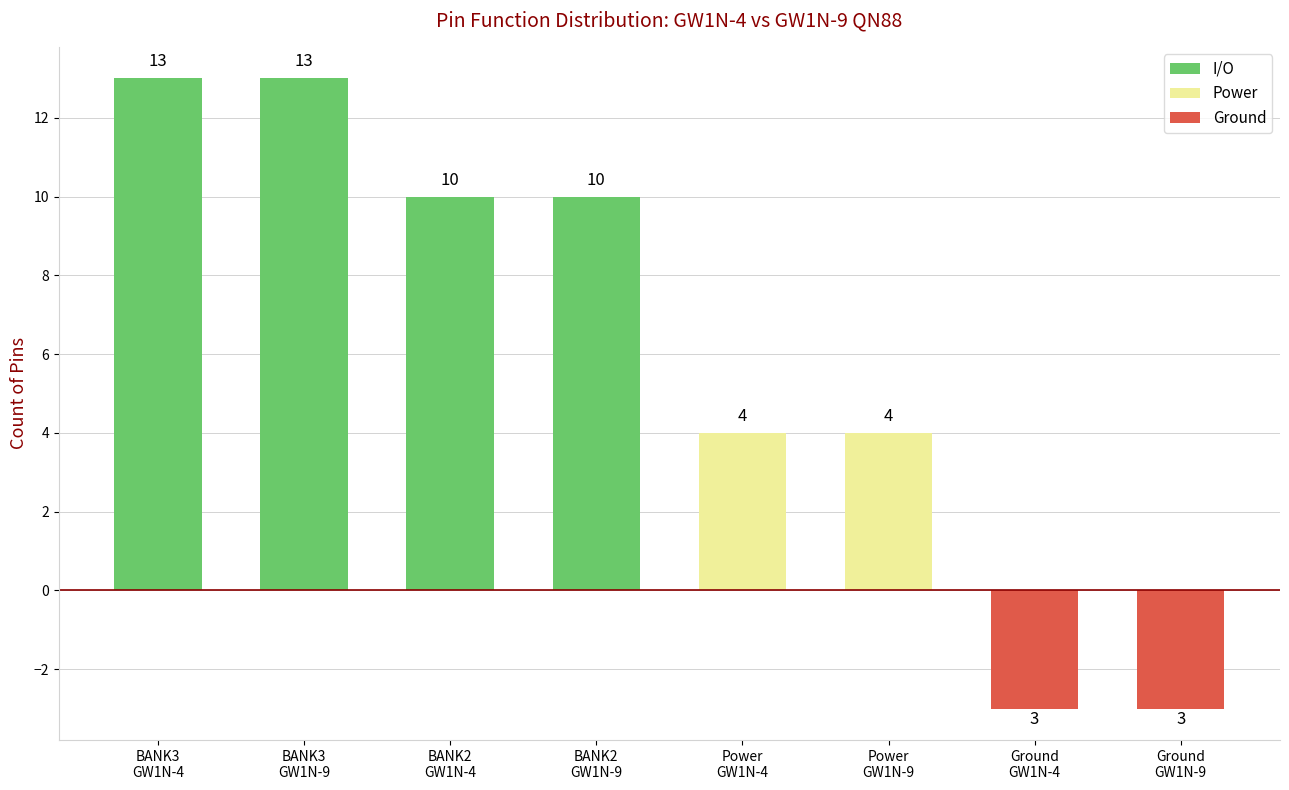

How many values are between 4 and 13?

6